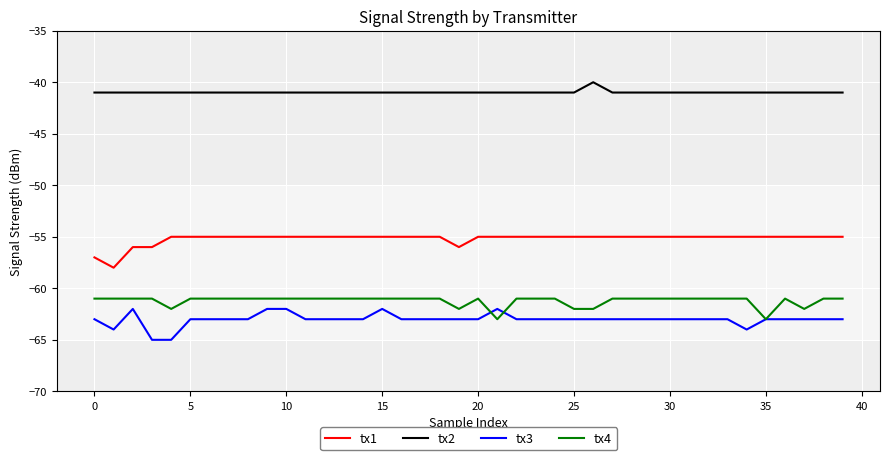

What is the highest value of the tx1 series?

-55